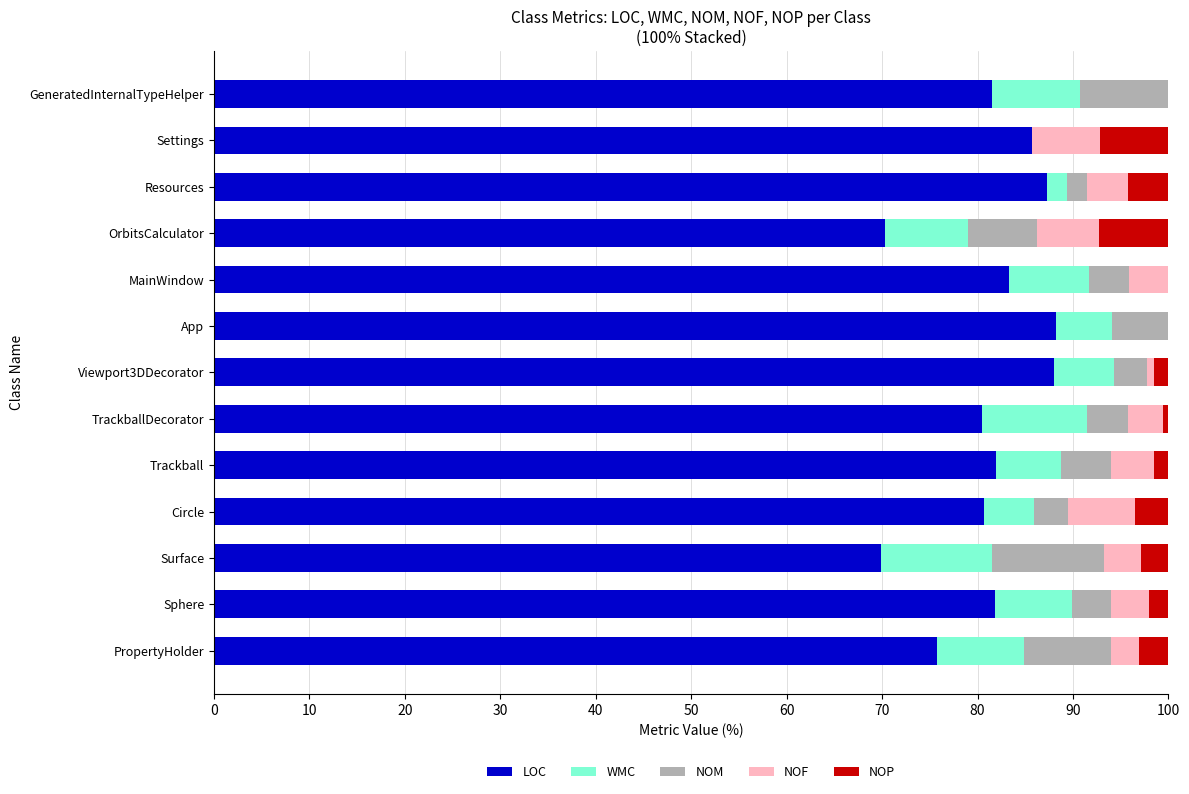

Count the number of data series in this chart.

5